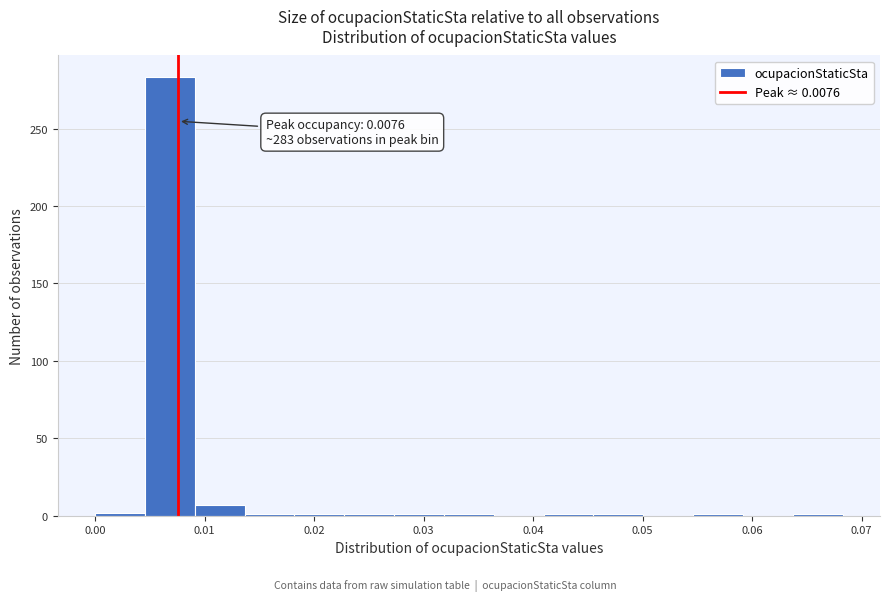

Over which range of the x-axis is the bar tallest?

0.005 to 0.009